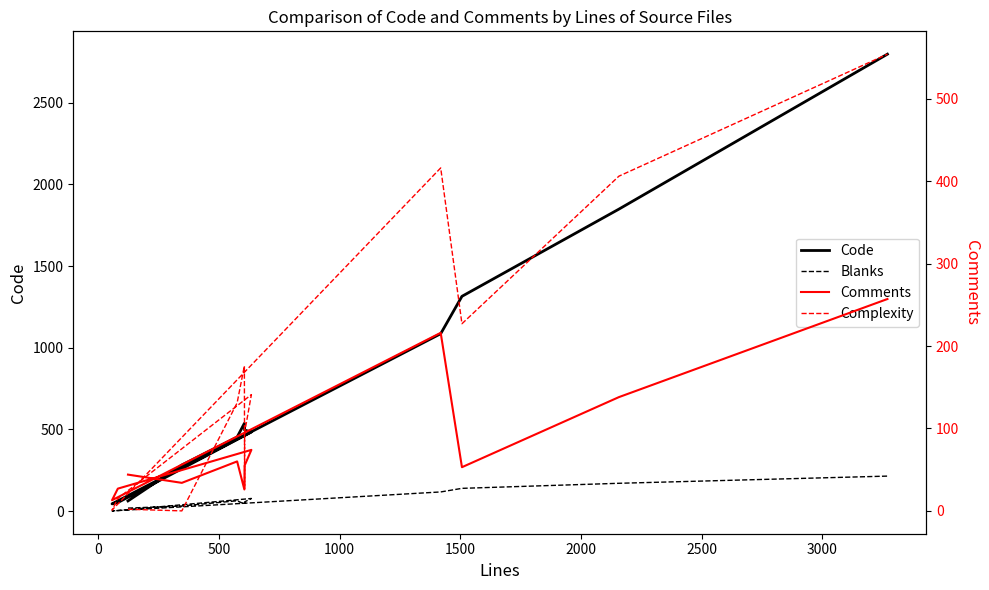

How many times do Blanks and Comments cross each other?

4